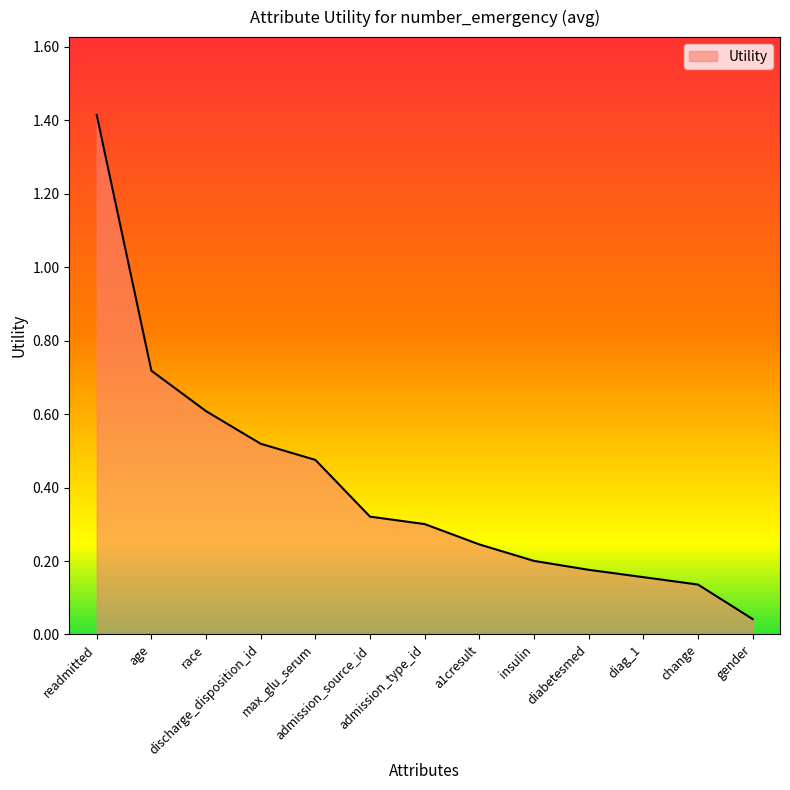

At which category does the chart reach its peak across all series?

readmitted